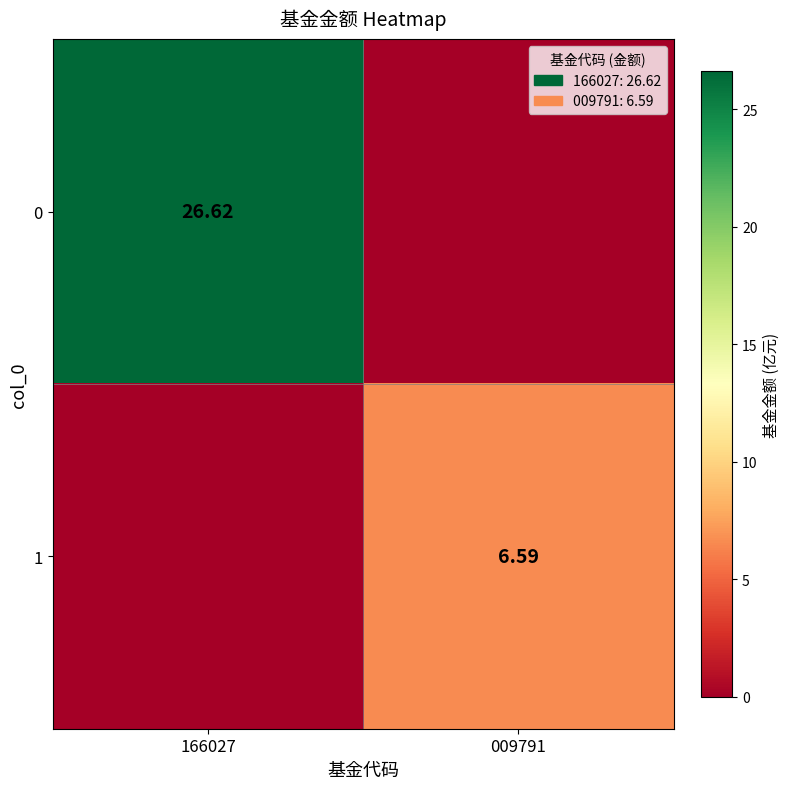

At how many categories does at least one series exceed 21?

1